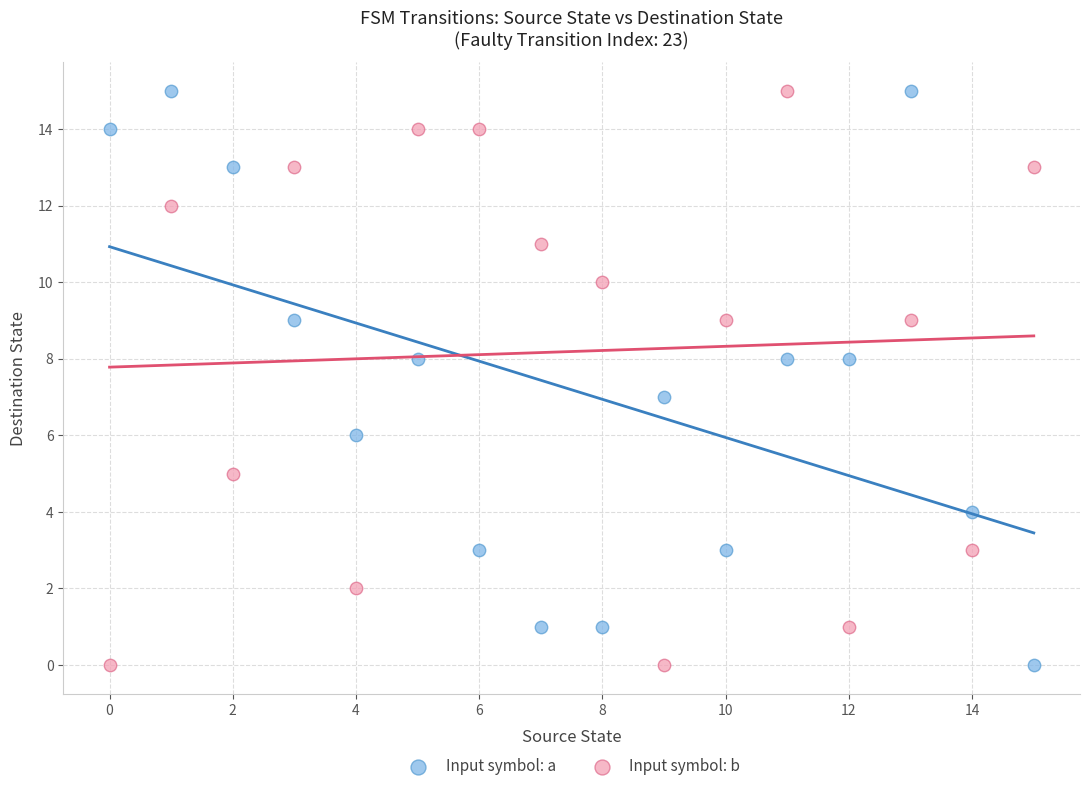

Across all data points, what is the range of Y values (max minus min)?

15